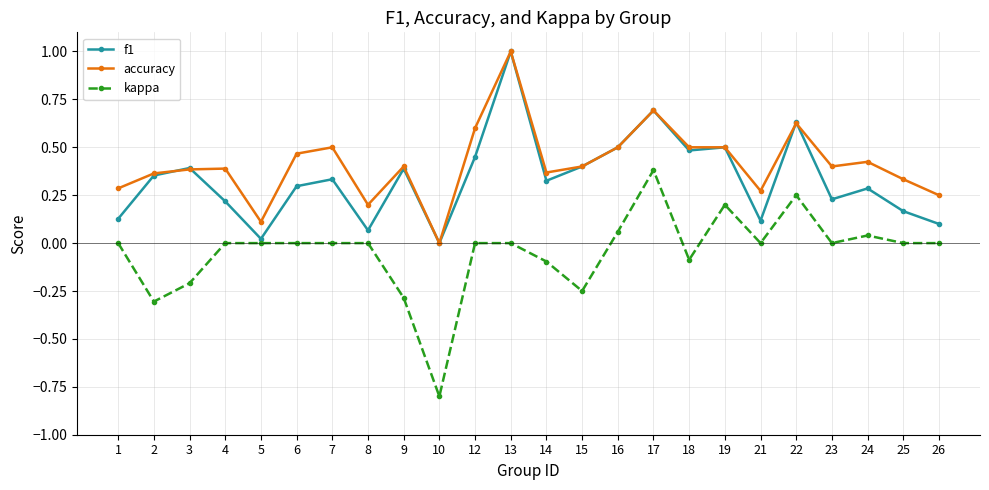

Which series has the largest range (max minus min)?

kappa